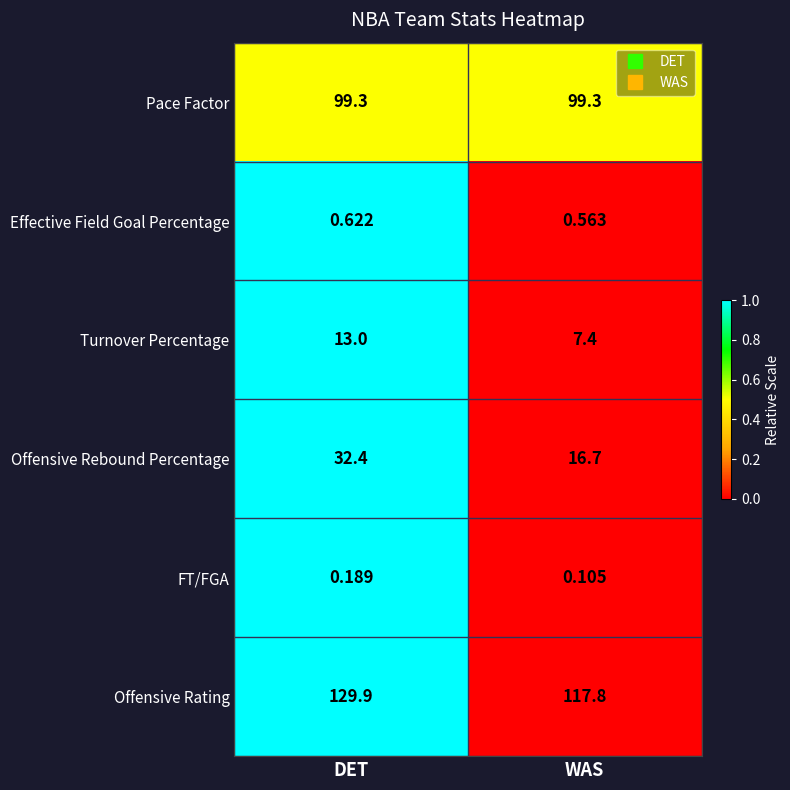

What is the total value across all series at WAS?

241.9